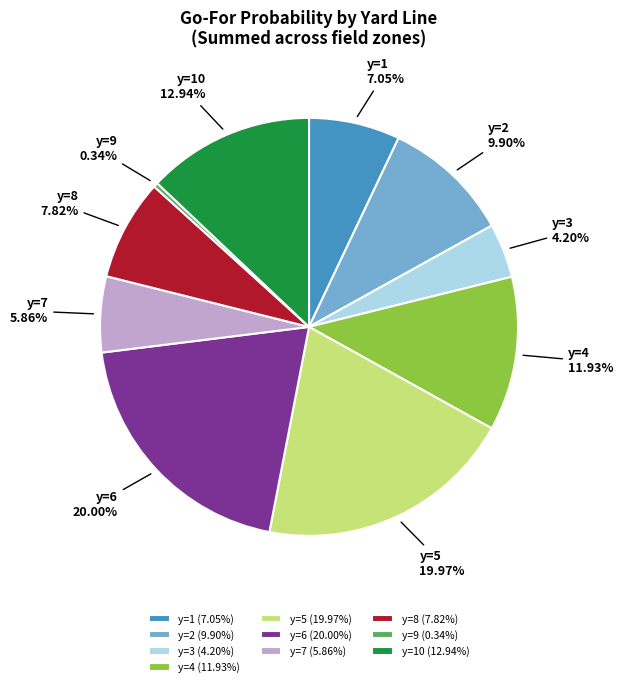

How many segments does this pie chart have?

10